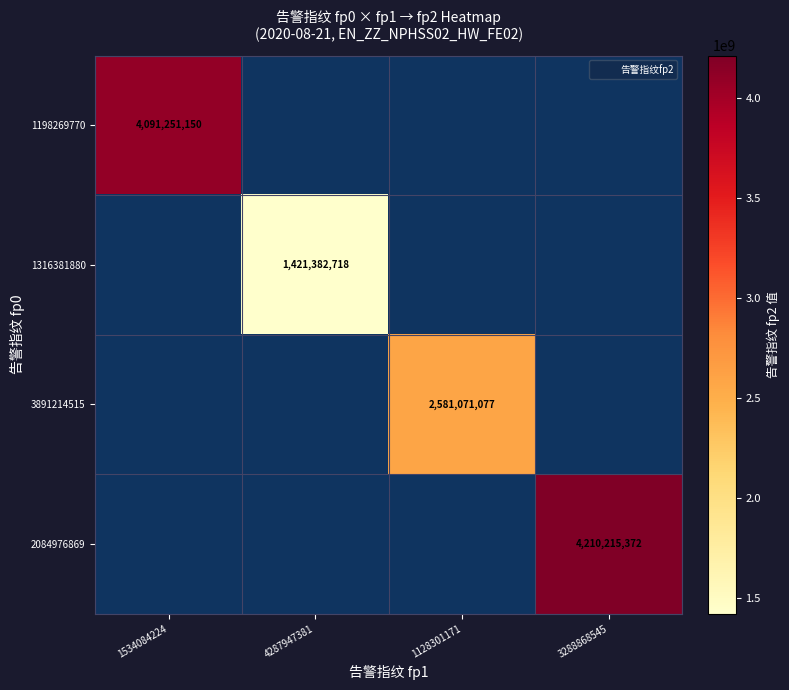

Count the number of data series in this chart.

4